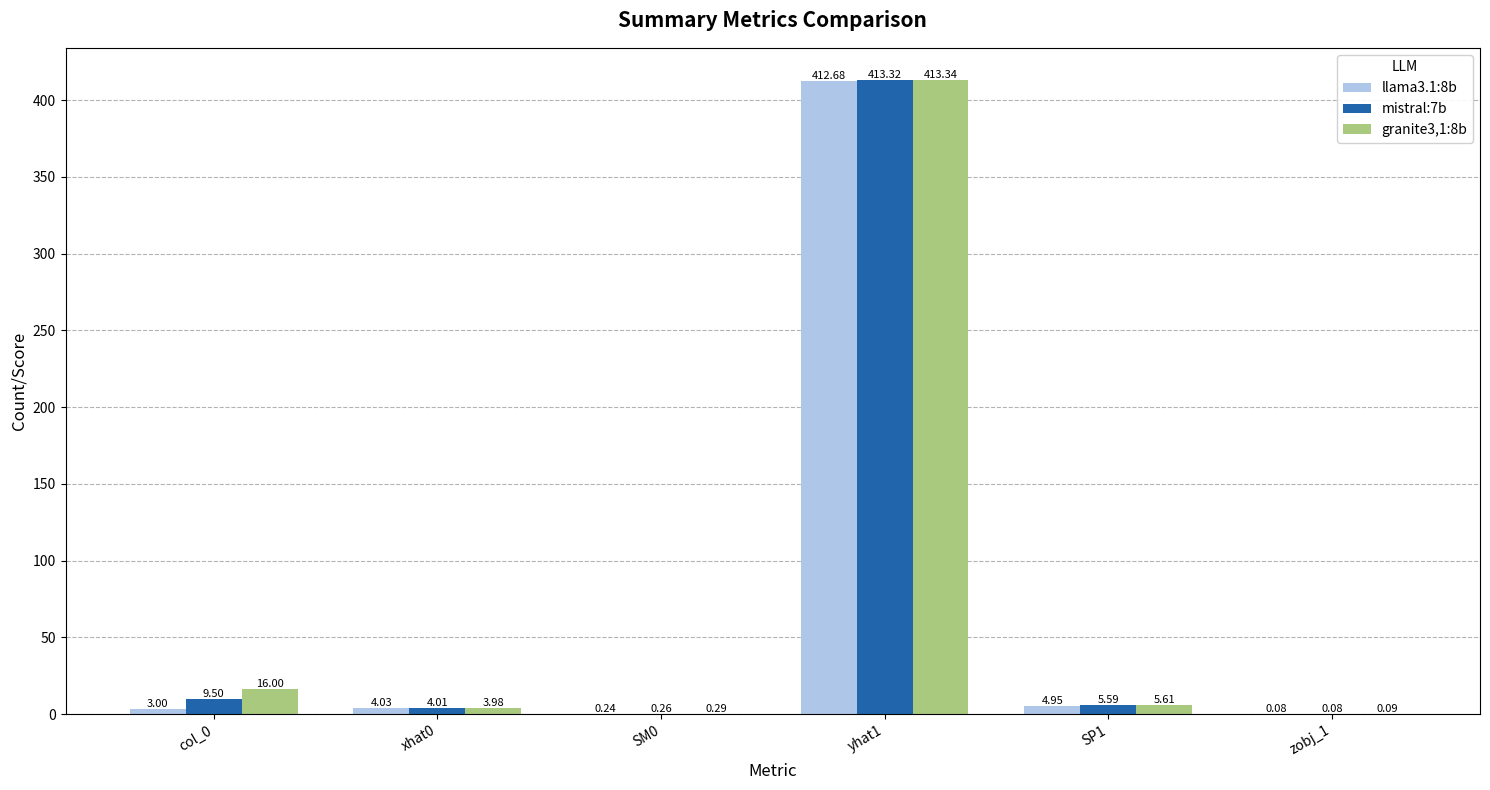

How many data points does each series have?

6